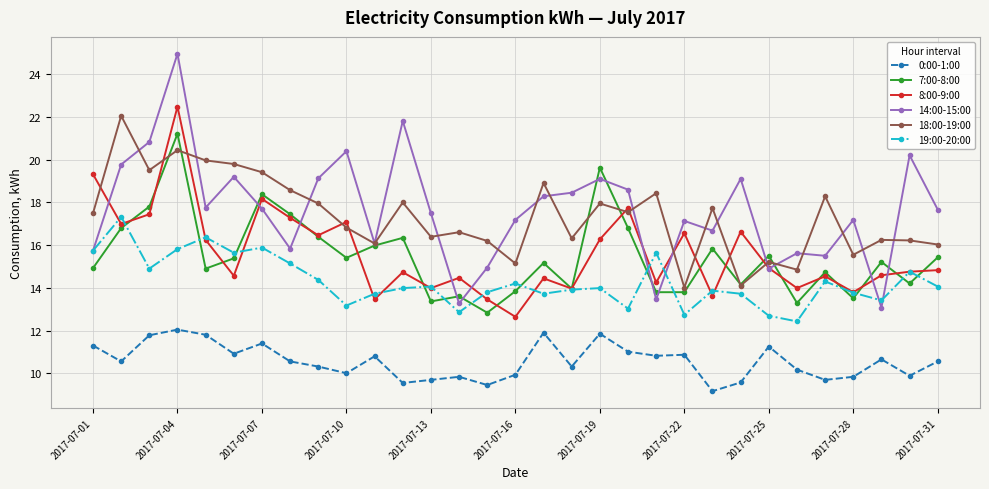

True or false: 7:00-8:00 has more than 1 interior local peaks.

True